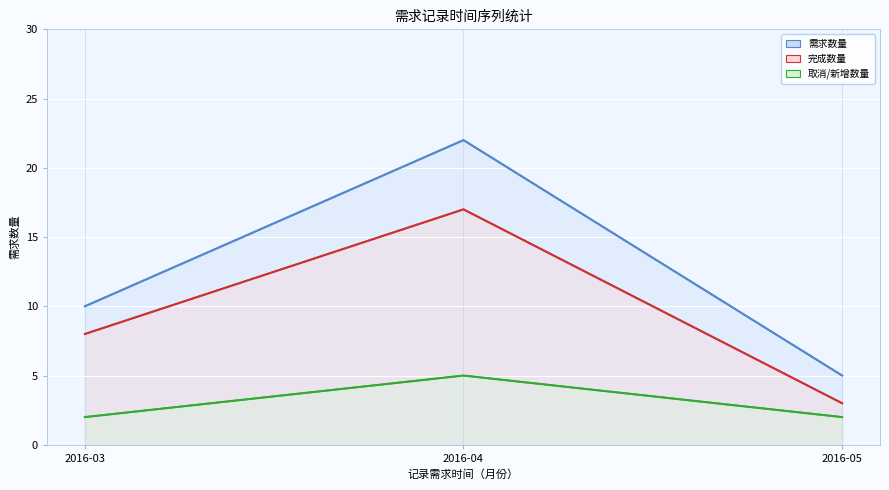

The 取消/新增数量 series shows 9 at 2016-04. True or false?

False